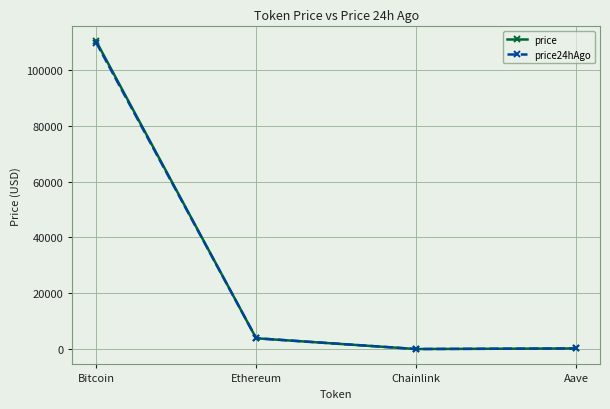

What is the label of the 4th point from the right?

Bitcoin